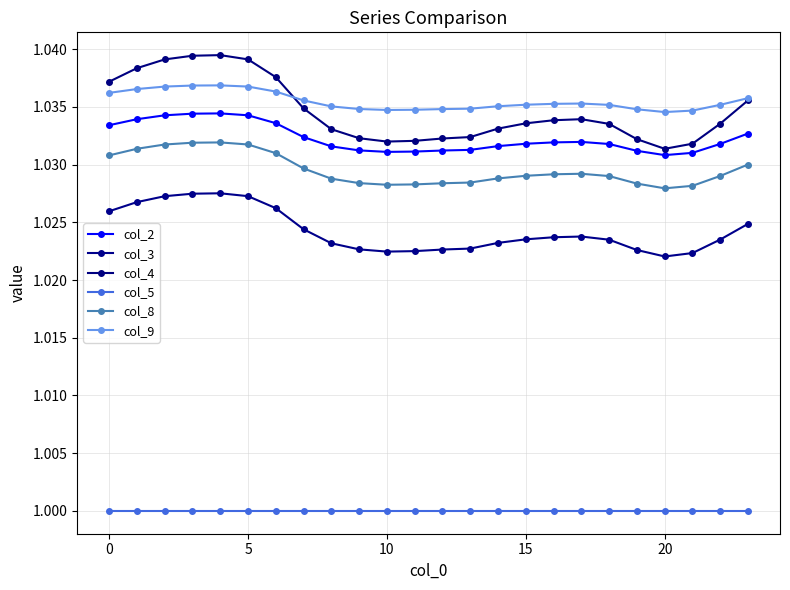

How many series are shown in this chart?

6